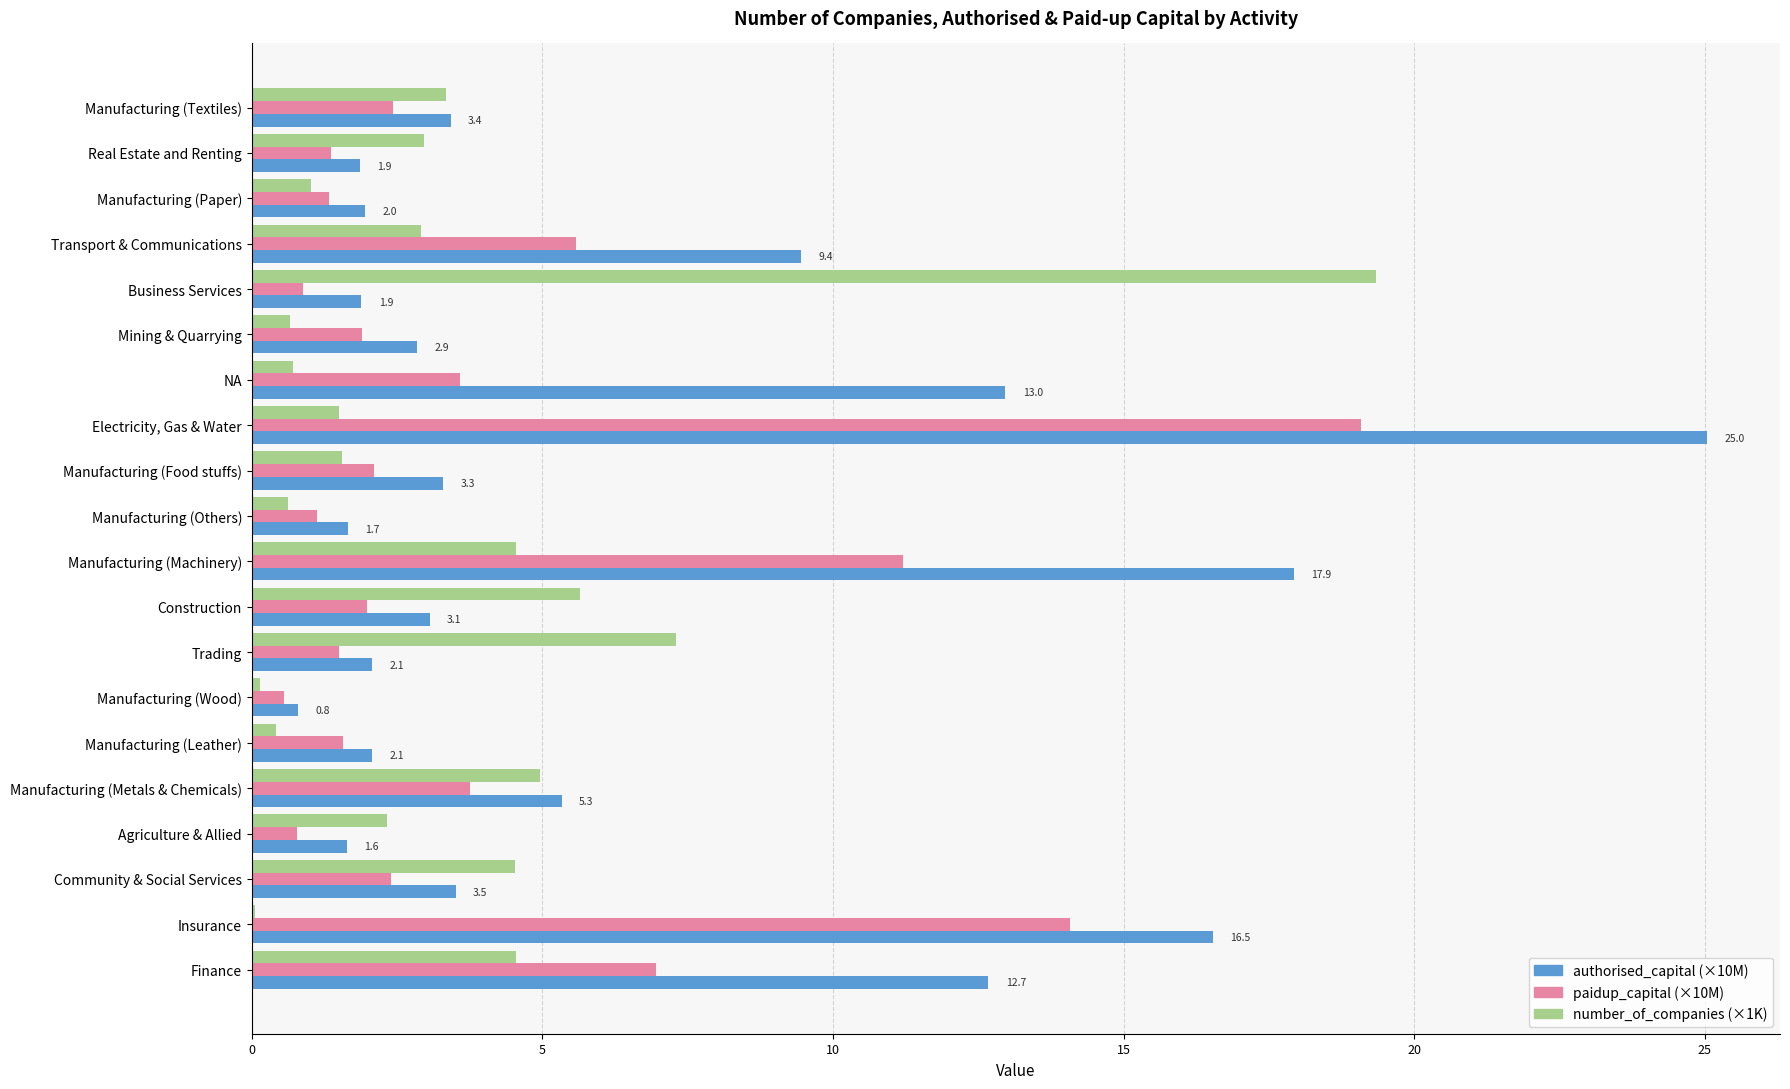

True or false: number_of_companies (×1K) has a value of 0.8 at Agriculture & Allied.

False